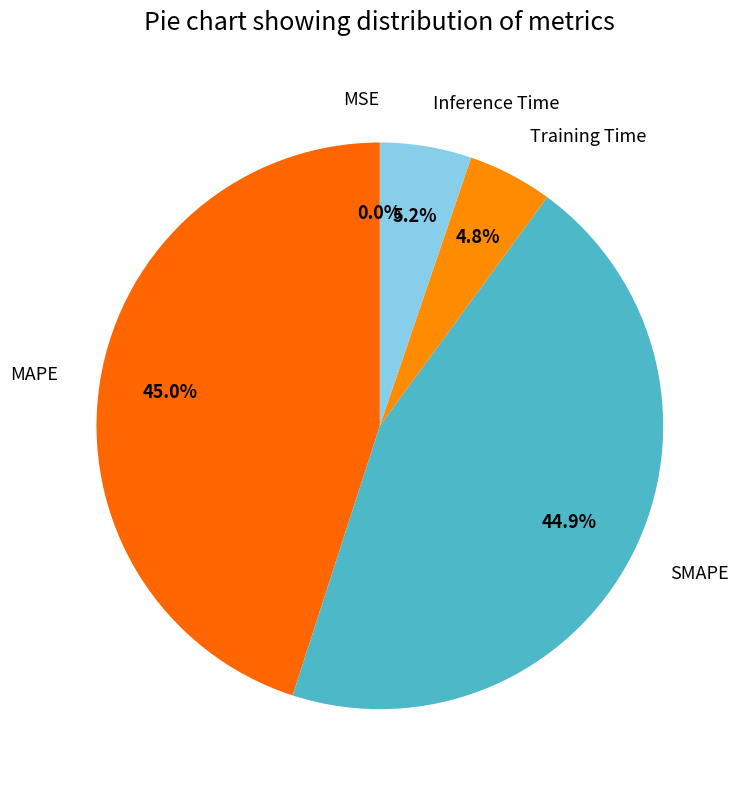

What percentage is the MAPE slice, to the nearest percent?

45%